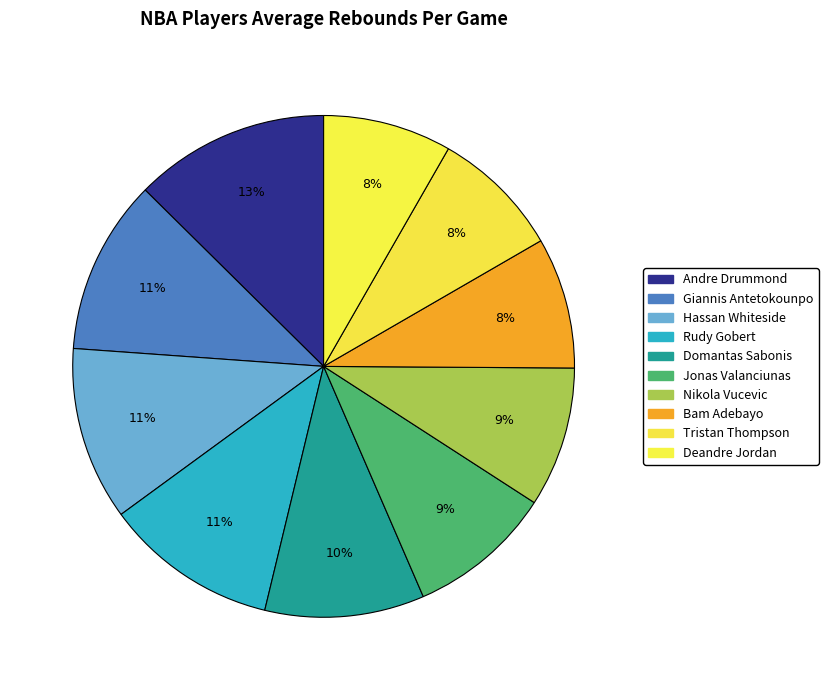

Count the number of slices in the pie.

10